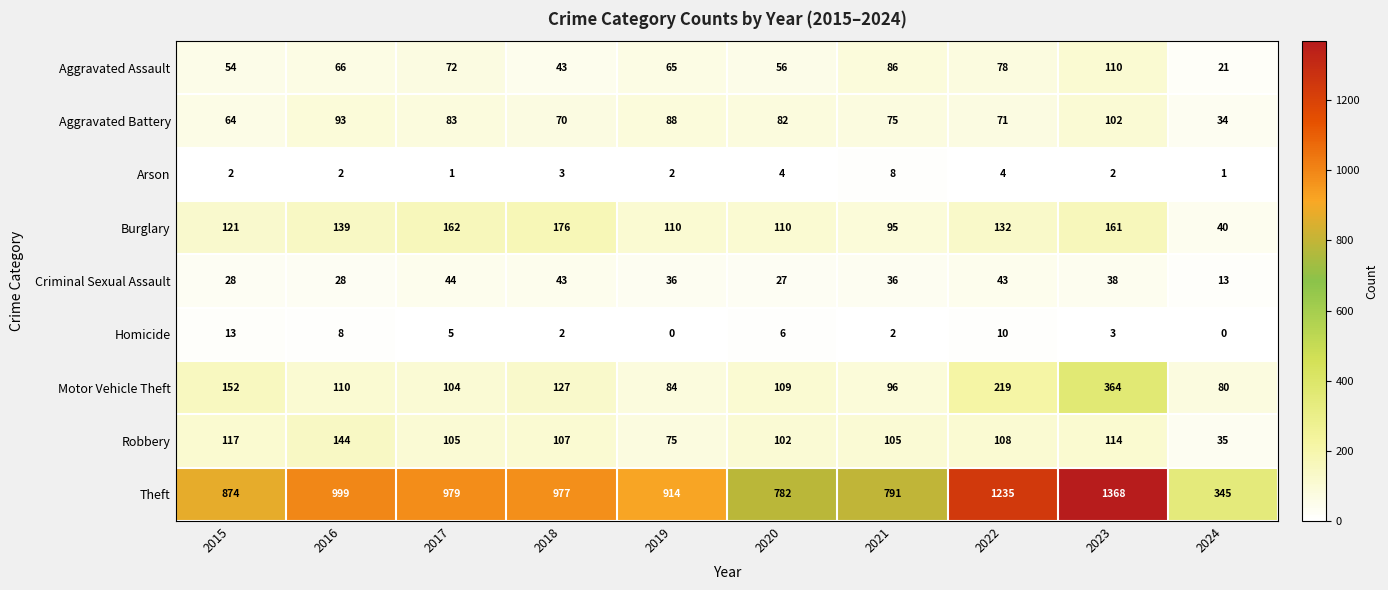

What is the average value of the Robbery series?

101